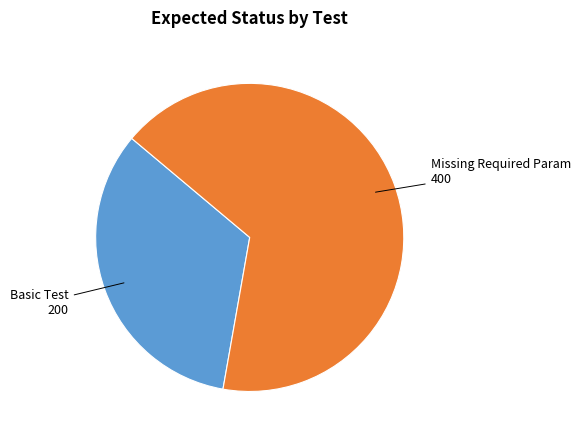

Is the sum of Basic Test 200 and Missing Required Param 400 greater than half?

Yes